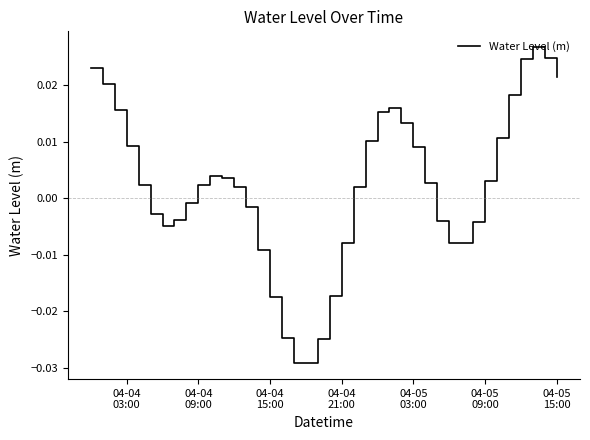

What is the difference between the maximum and minimum values?

0.1